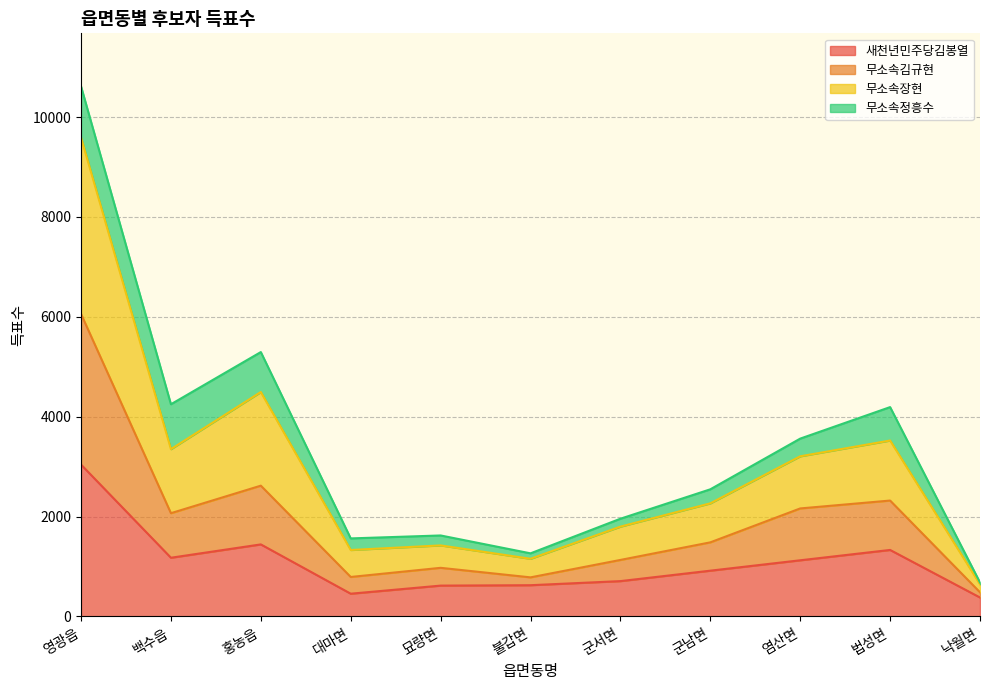

Where is the first local minimum for 무소속장현?

백수읍